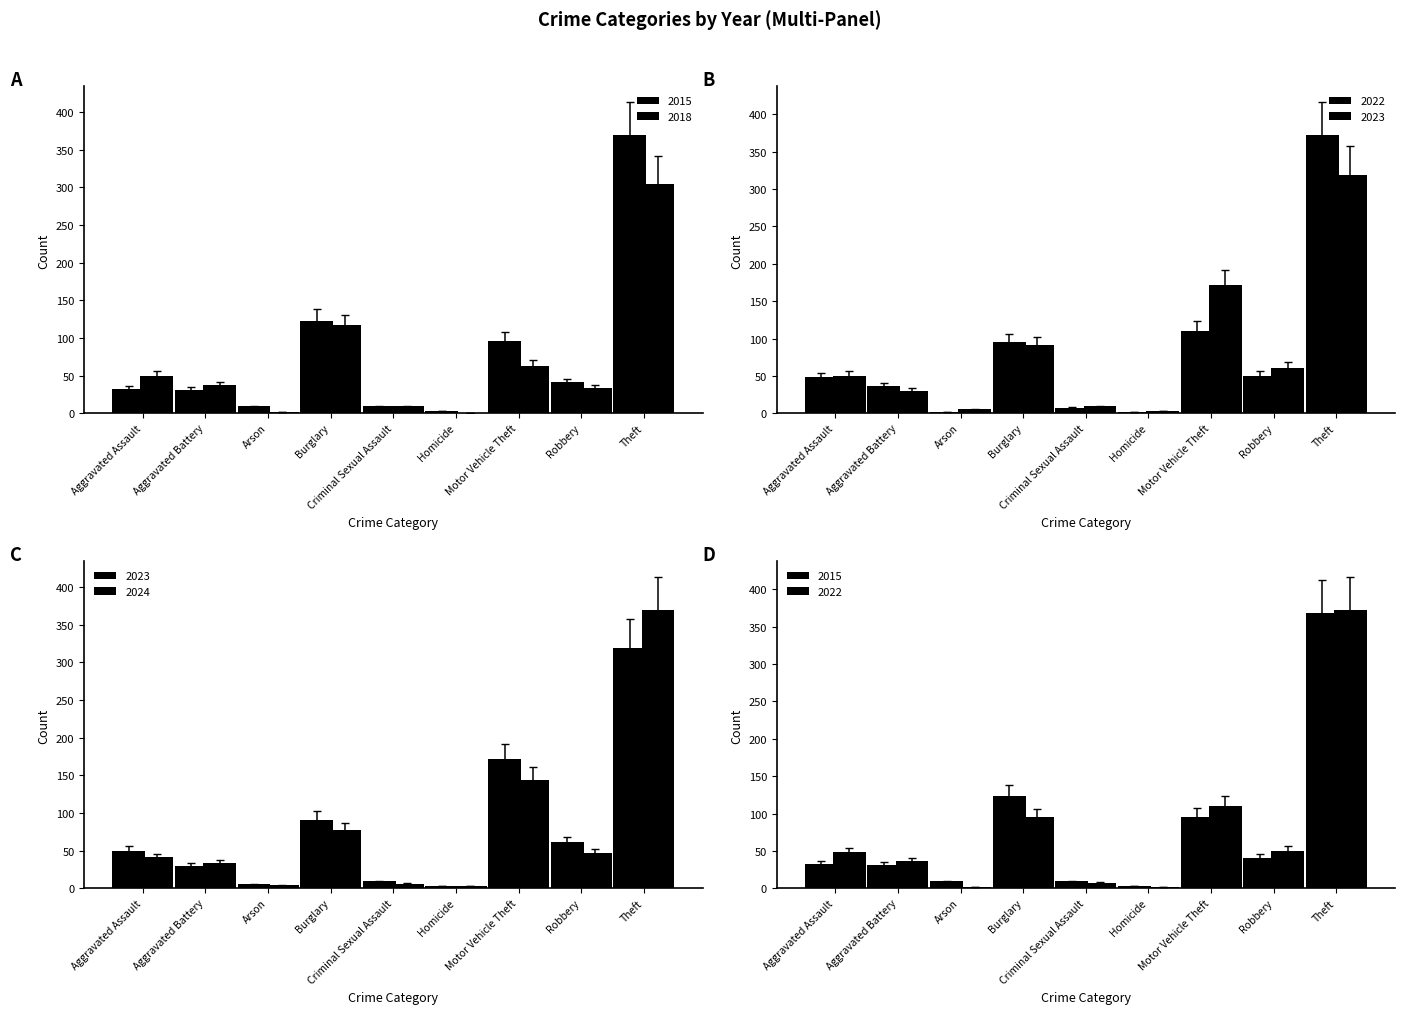

Which category has the lowest value across all series?

Homicide